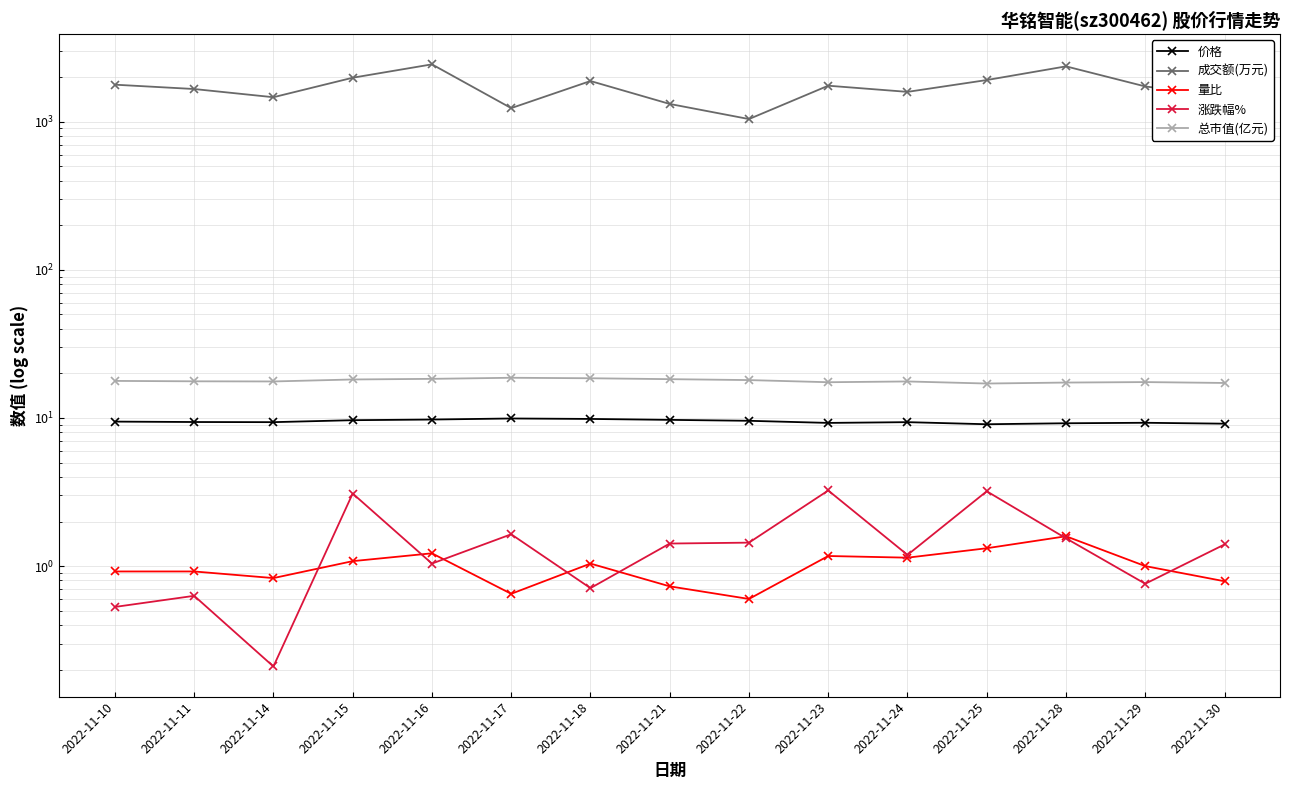

Which label corresponds to the smallest value in the chart?

2022-11-14